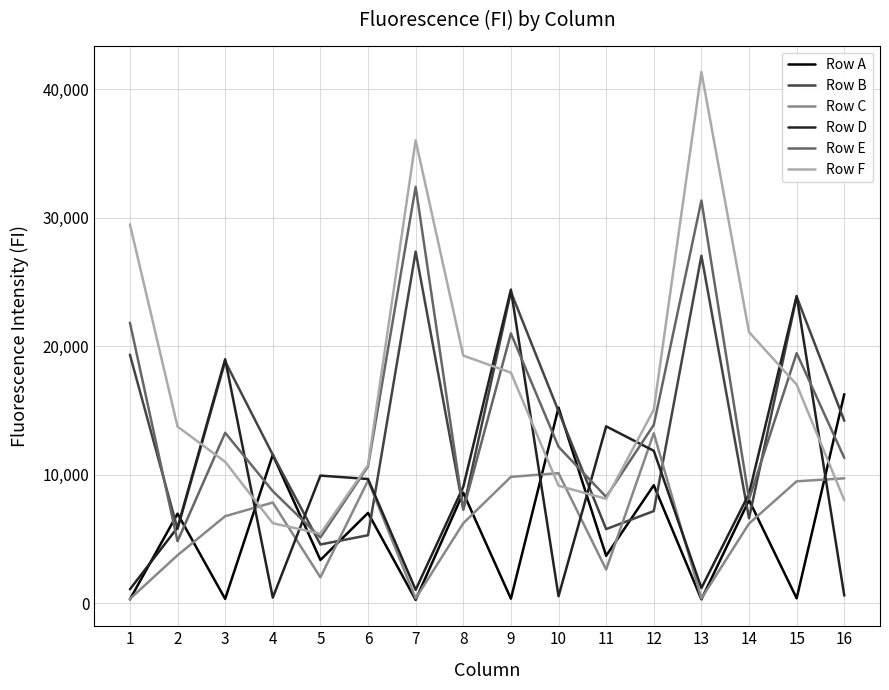

At which category does Row D reach its first local peak?

3